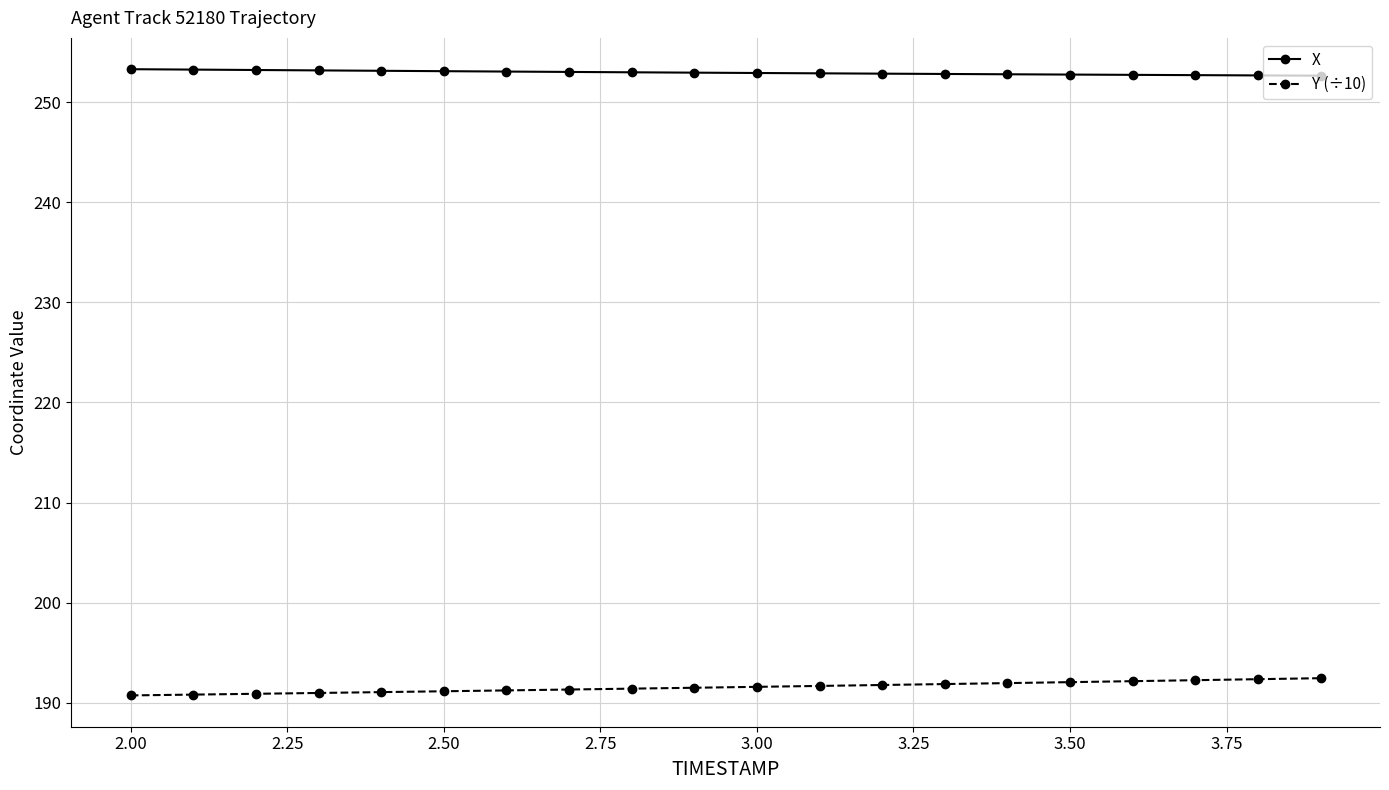

How many distinct data groups are displayed?

2